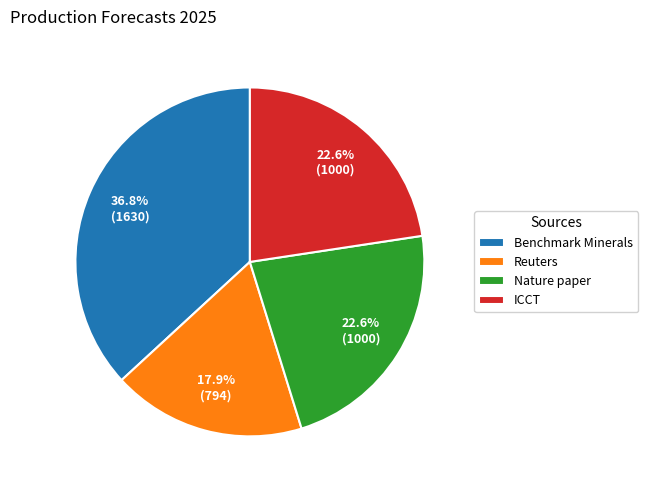

Which category has the biggest portion of the pie?

Benchmark Minerals